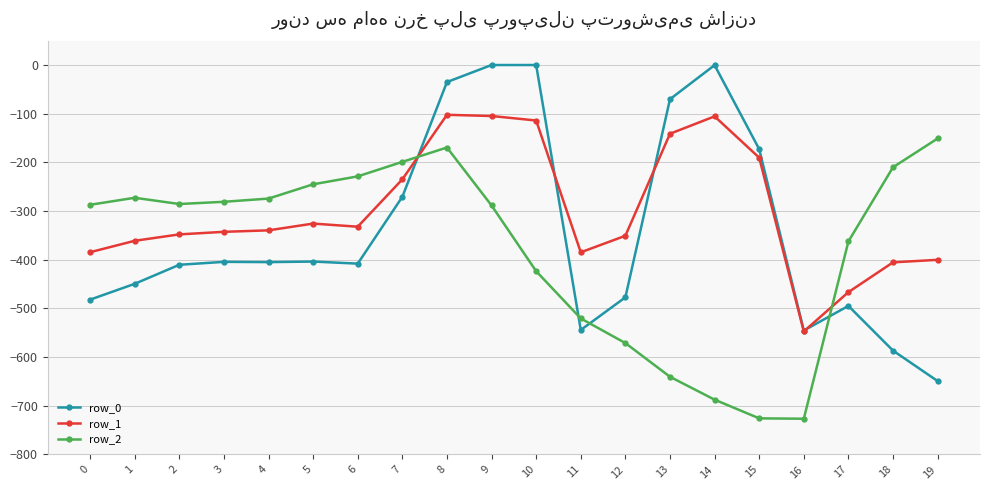

True or false: row_0 has more than 1 interior local peaks.

True